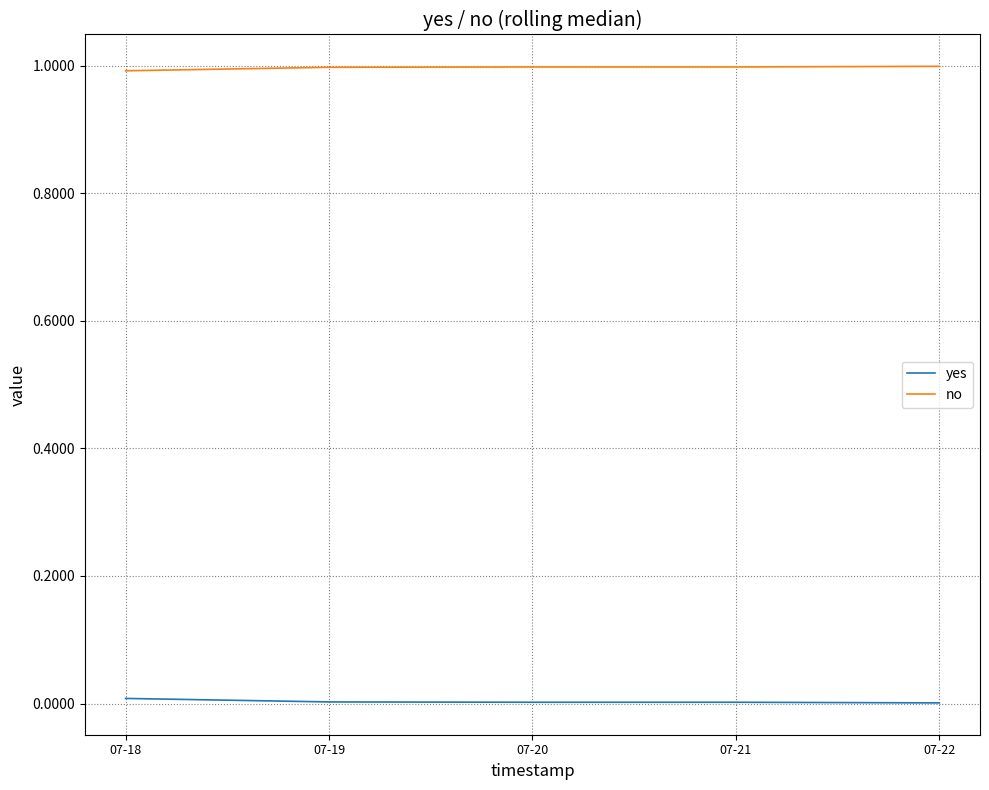

True or false: yes and no cross at least once.

False